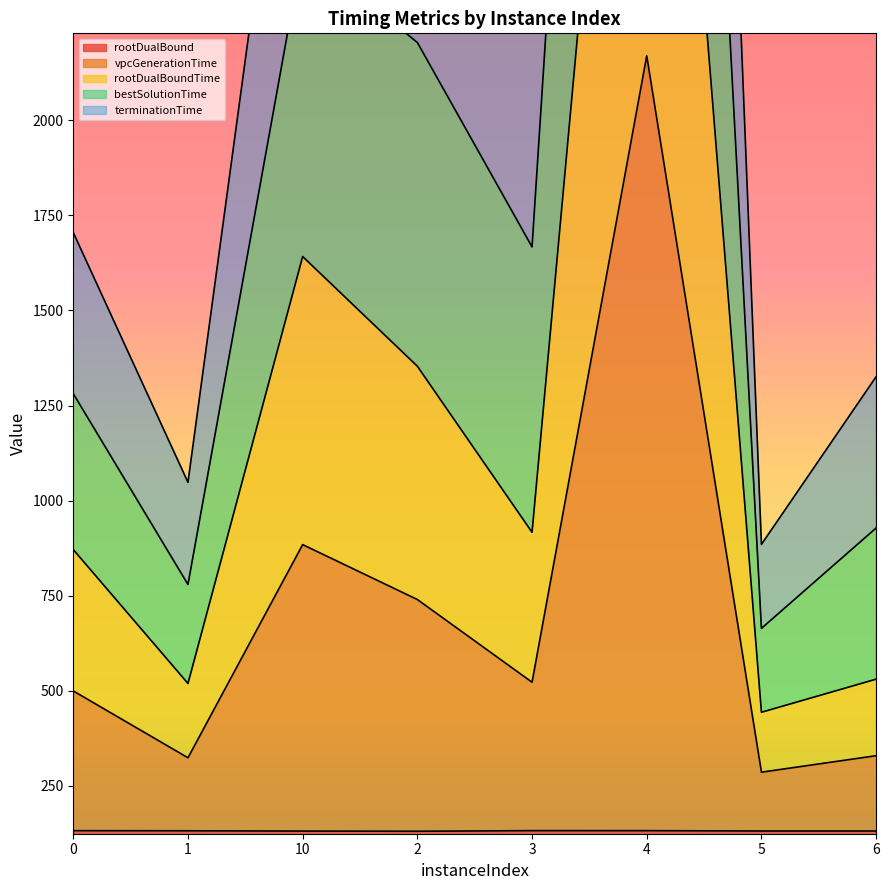

What is the difference between the bestSolutionTime values at 10 and 1?

2222.6